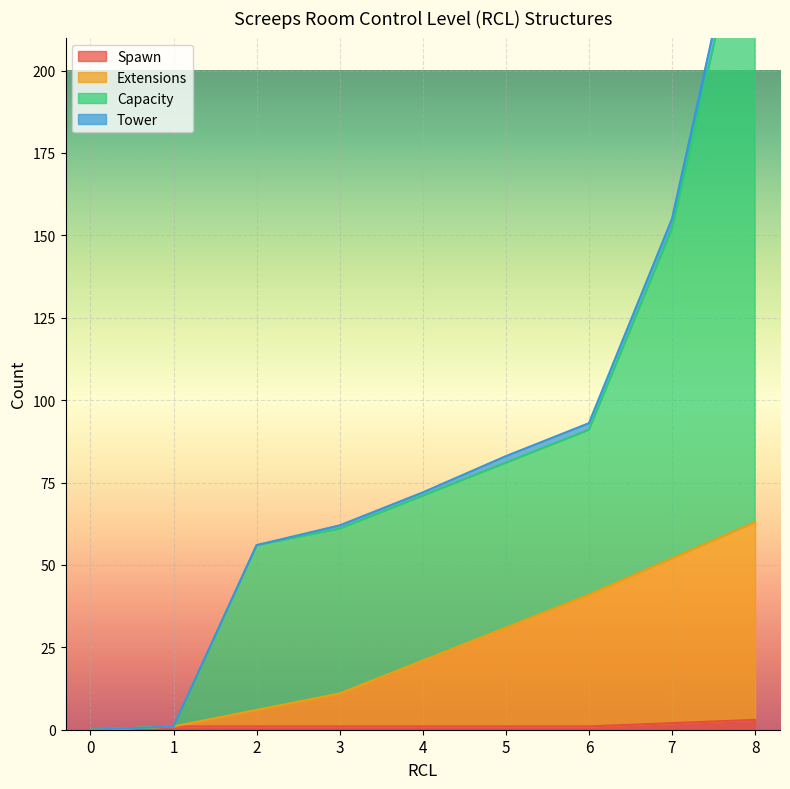

What is the difference between the Extensions values at 0 and 2?

6